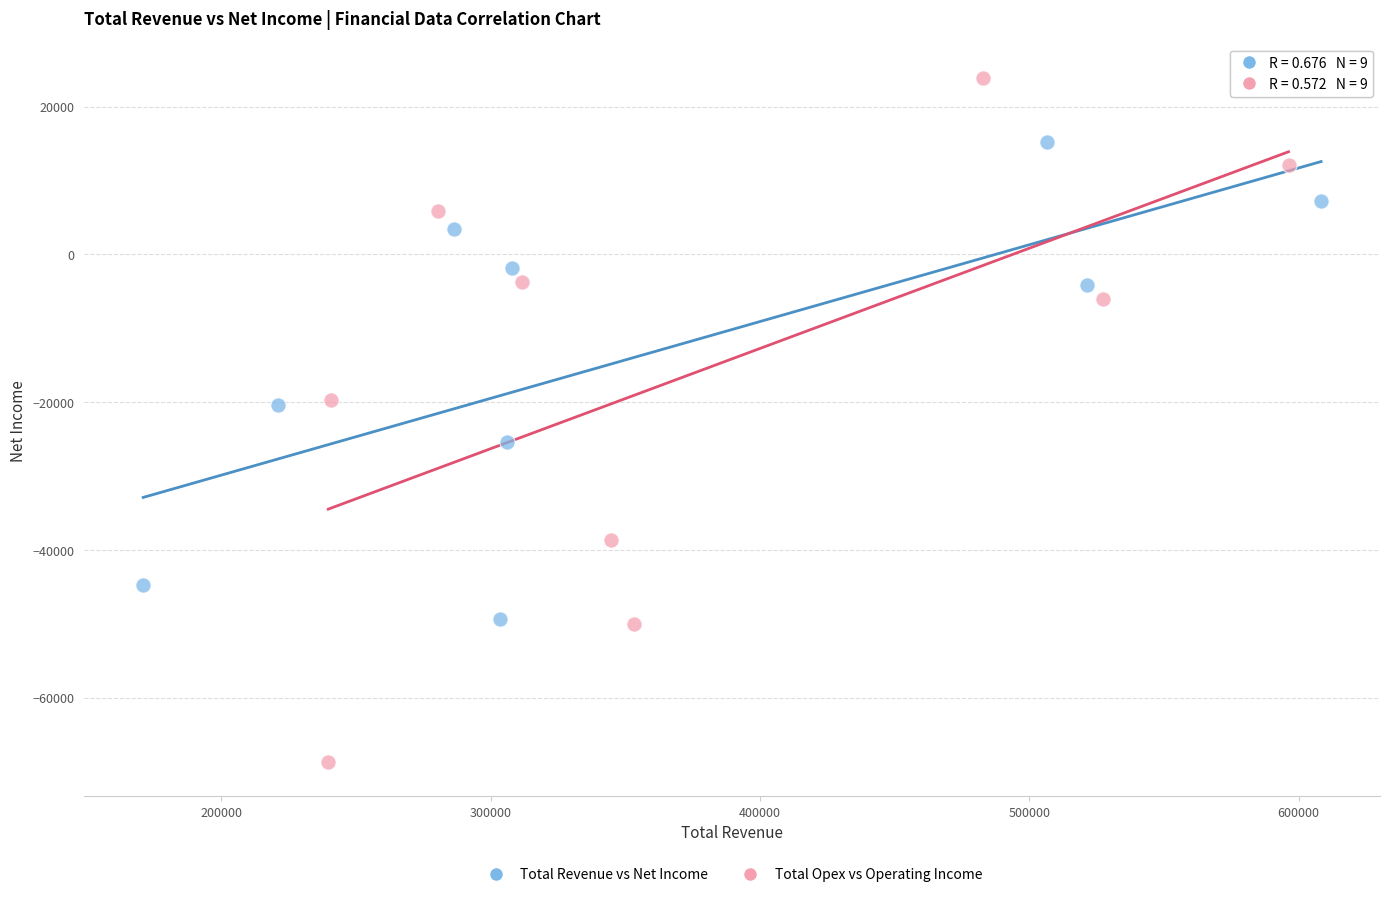

Which series has the largest Y range (max minus min)?

Total Opex vs Operating Income